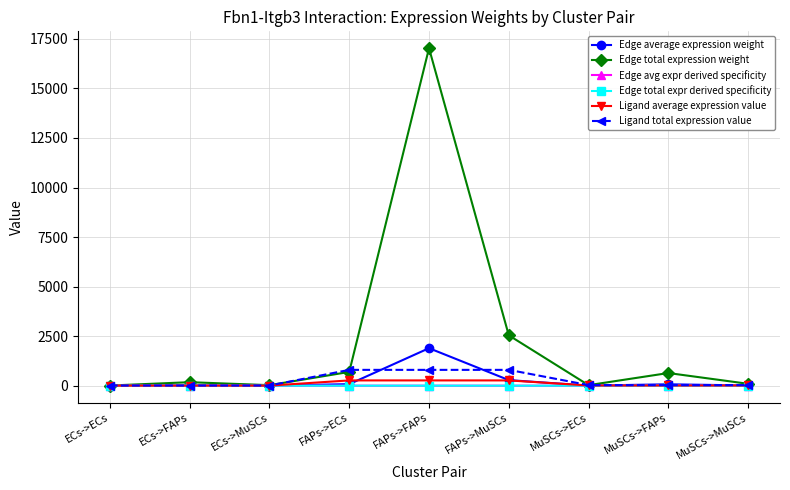

Which series has the largest range (max minus min)?

Edge total expression weight